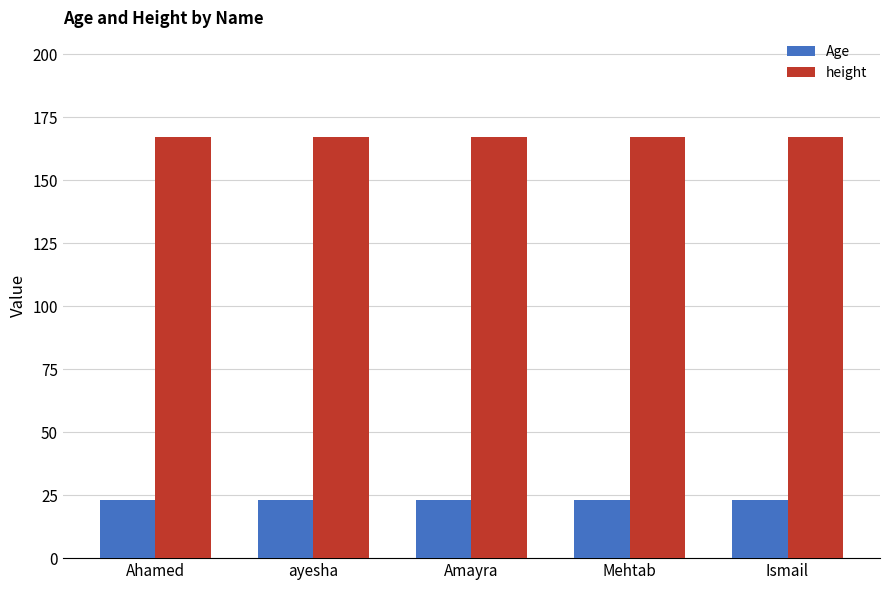

What is the total value across all series at ayesha?

190